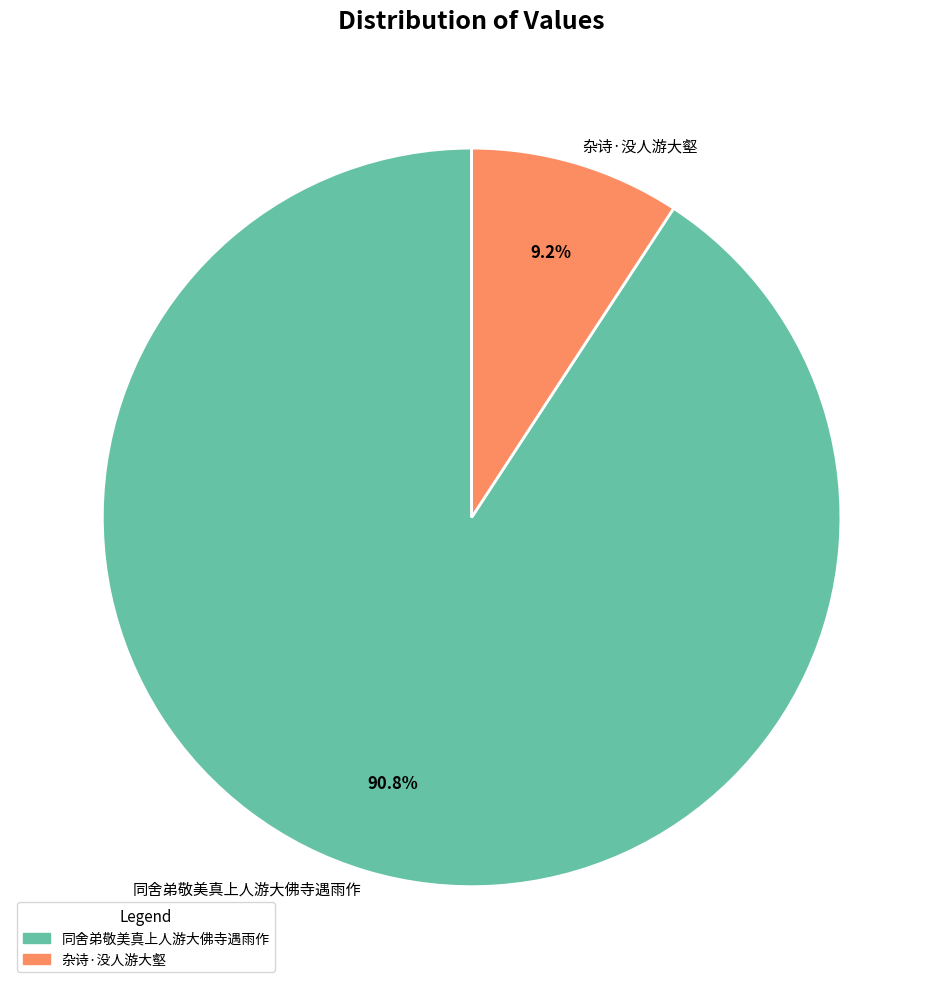

True or false: 杂诗·没人游大壑 accounts for 9% of the total.

True